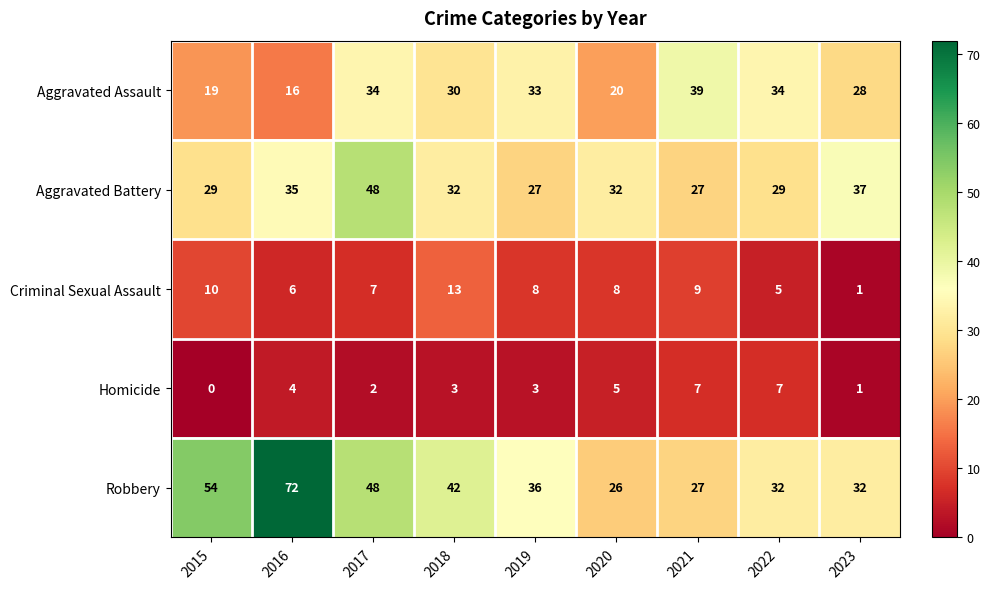

The Aggravated Assault series shows 19 at 2015. True or false?

True